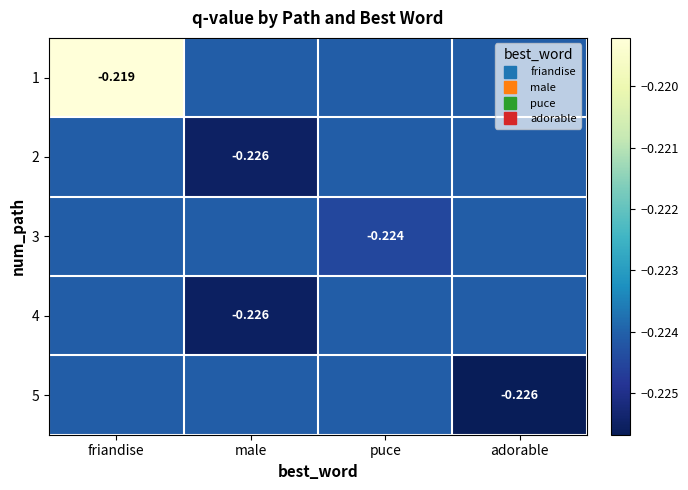

True or false: 1 has a value of -0.1 at adorable.

False